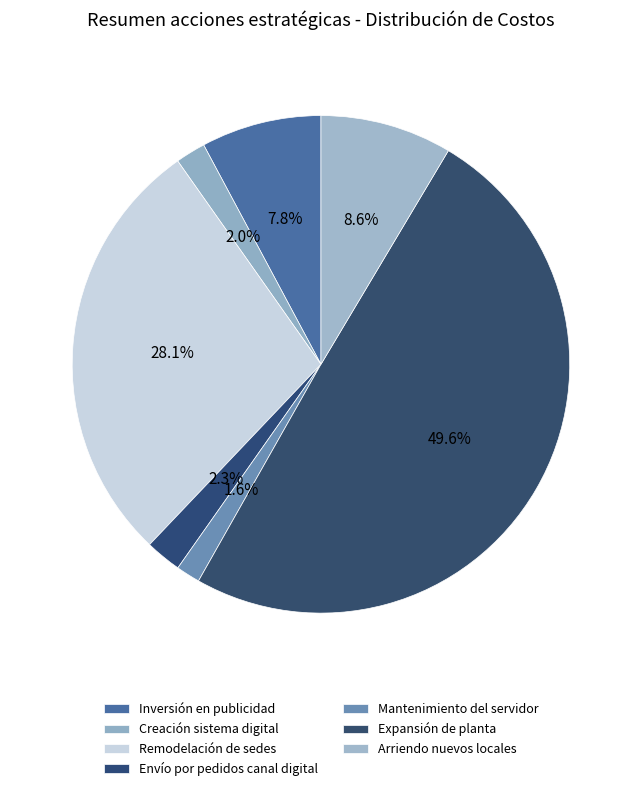

How many slices are in this pie chart?

7